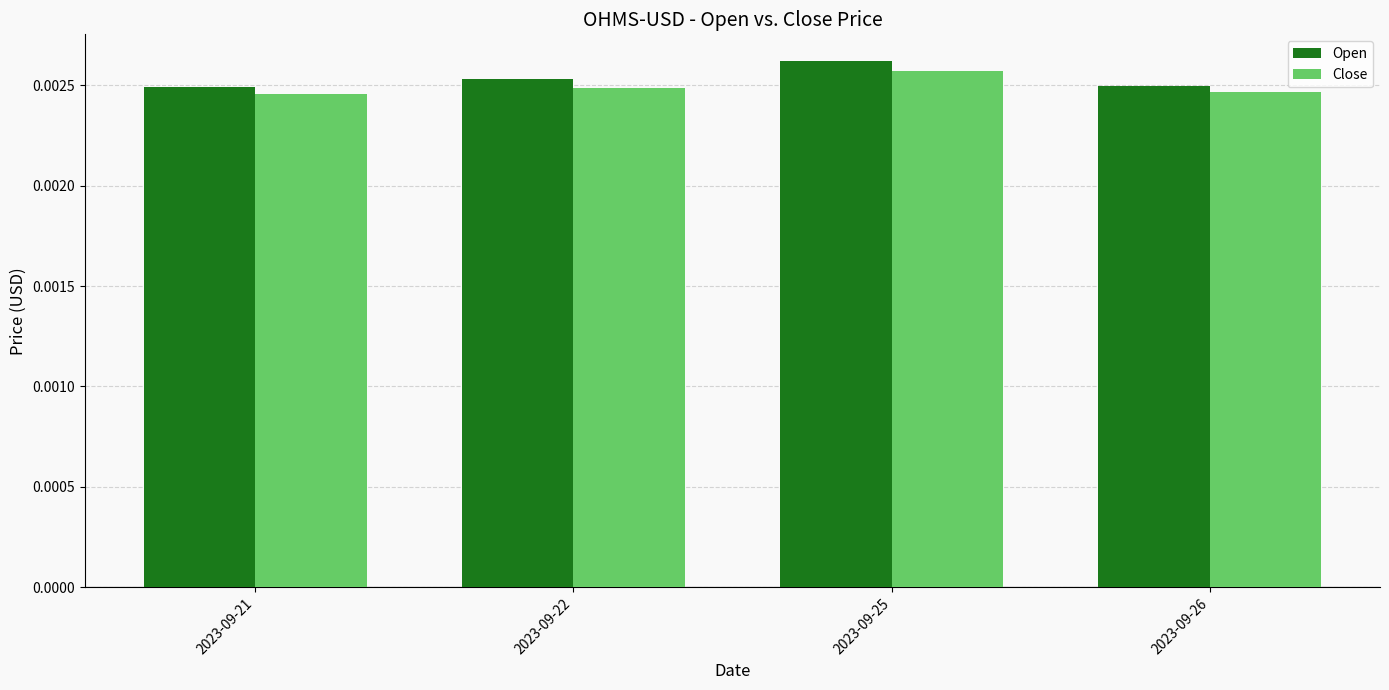

At which label does Close reach its peak?

2023-09-25